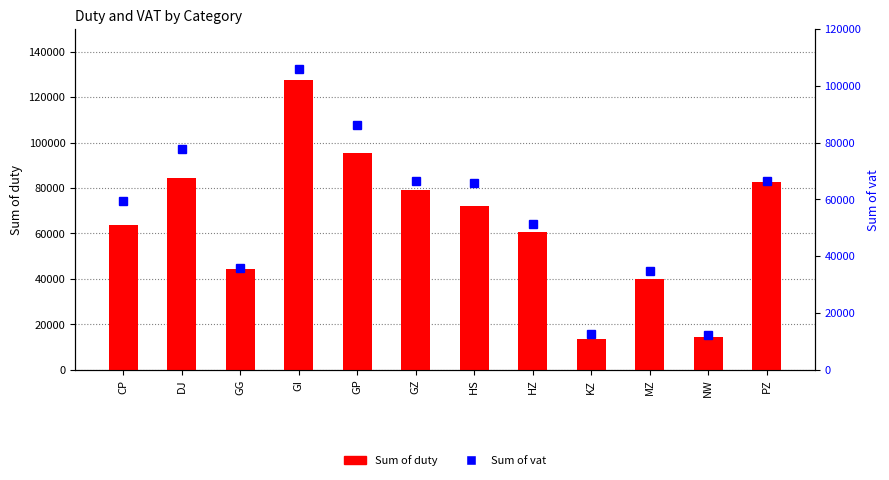

Reading right to left, list all the values displayed in this chart.

Sum of duty: PZ=82568.6	NW=14327.5	MZ=39760.6	KZ=13439.6	HZ=60545.8	HS=72127.8	GZ=78967.0	GP=95418.9	GI=127687.9	GG=44448.8	DJ=84498.7	CP=63758.1
Sum of vat: PZ=66500.5	NW=12339.1	MZ=34833.9	KZ=12738.3	HZ=51205.7	HS=65891.1	GZ=66312.9	GP=86292.8	GI=105802.4	GG=35789.0	DJ=77761.9	CP=59404.7